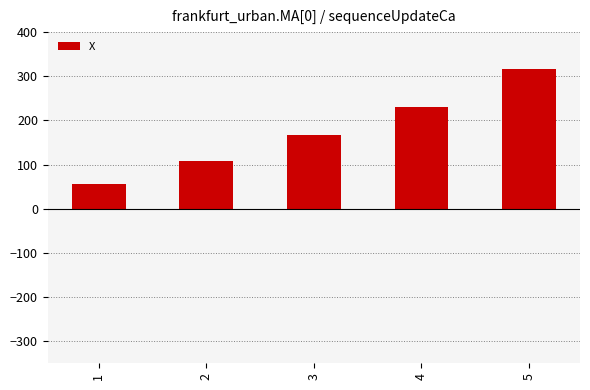

The value at 1 is 54.9. True or false?

True